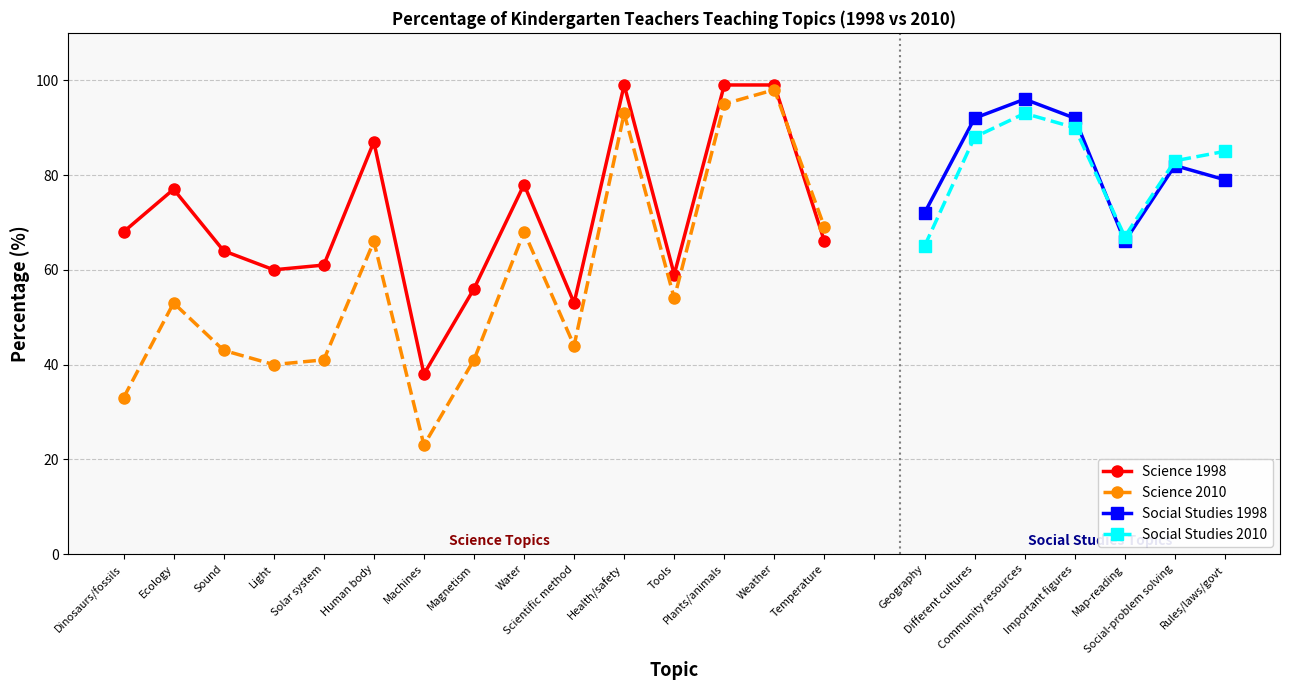

What is the difference between the highest and lowest values at Ecology?

24